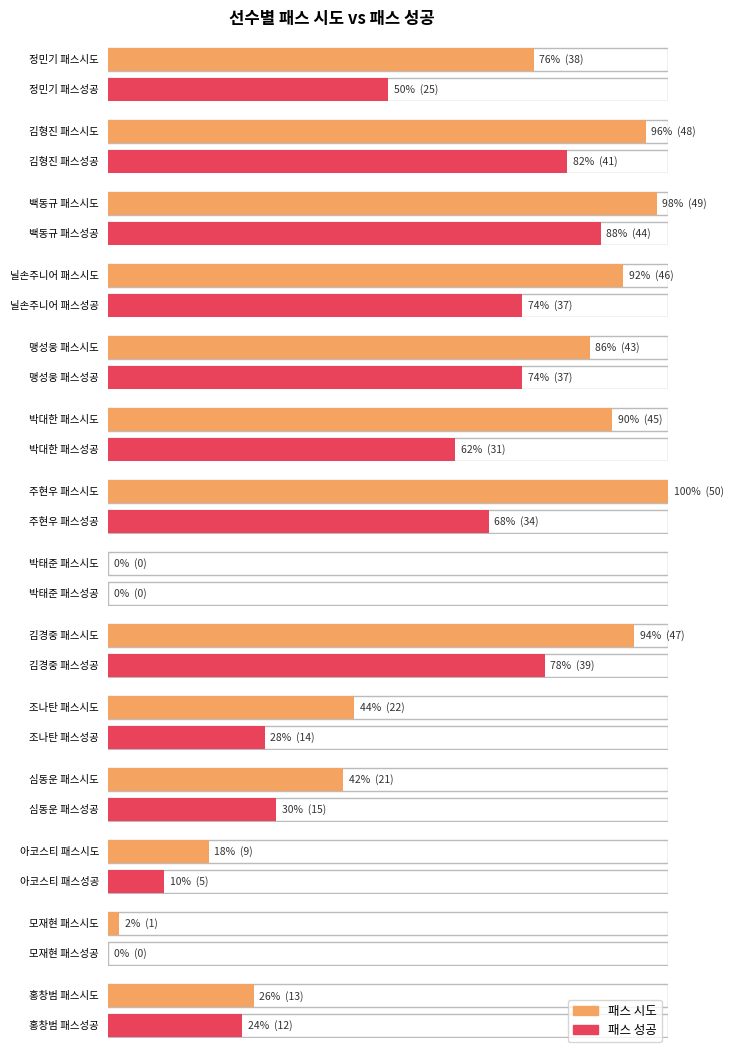

Does the chart contain stacked bars?

No